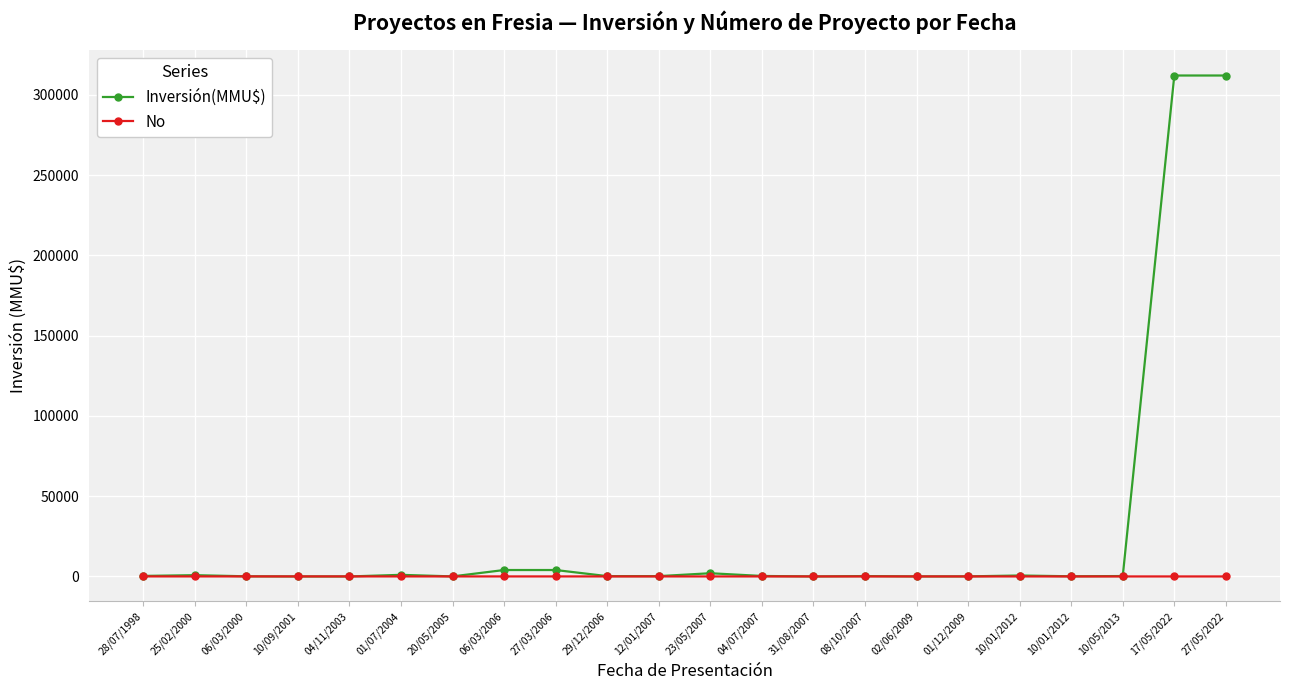

How many distinct data groups are displayed?

2